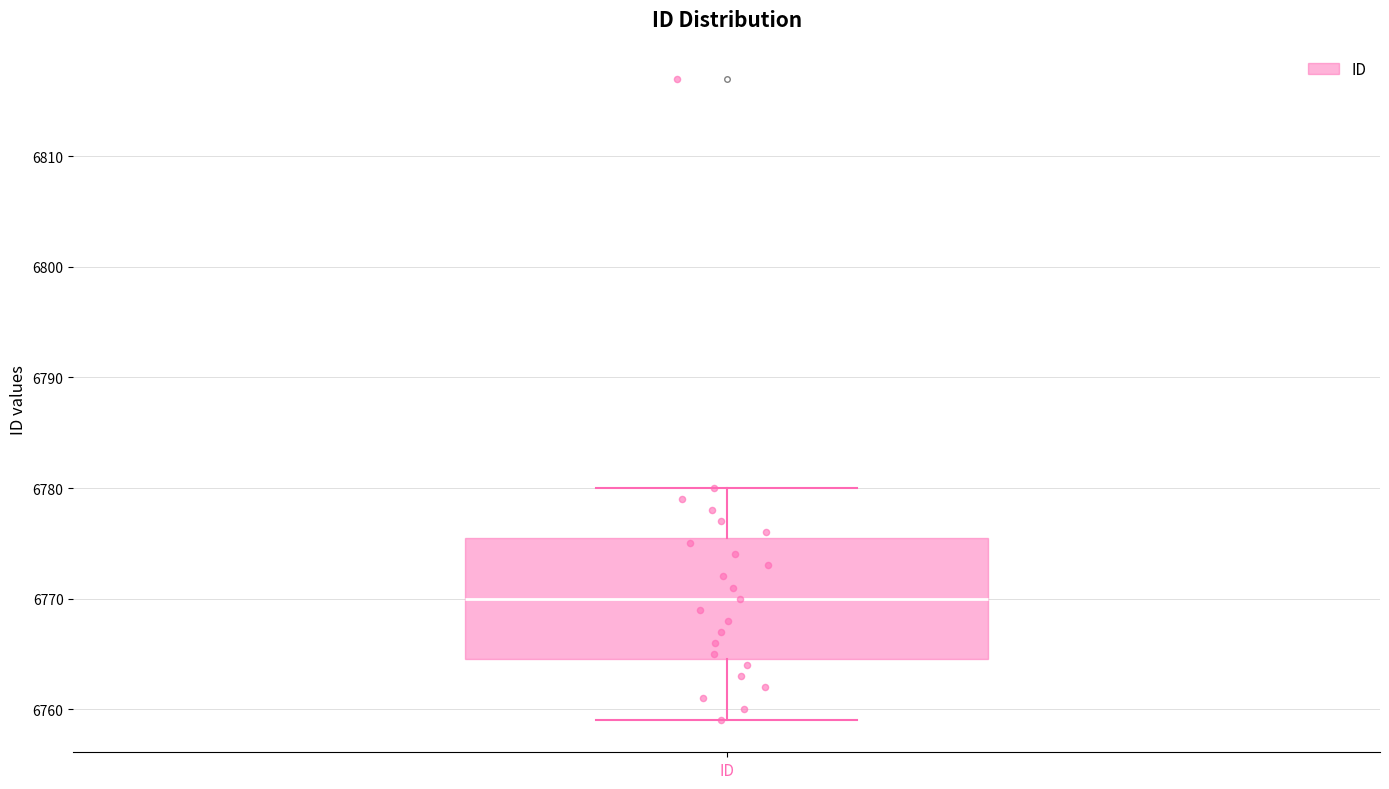

Where is the lower edge of the box for ID on the y-axis? The values are not printed on the chart, so give them approximately, as read against the axis.

6765